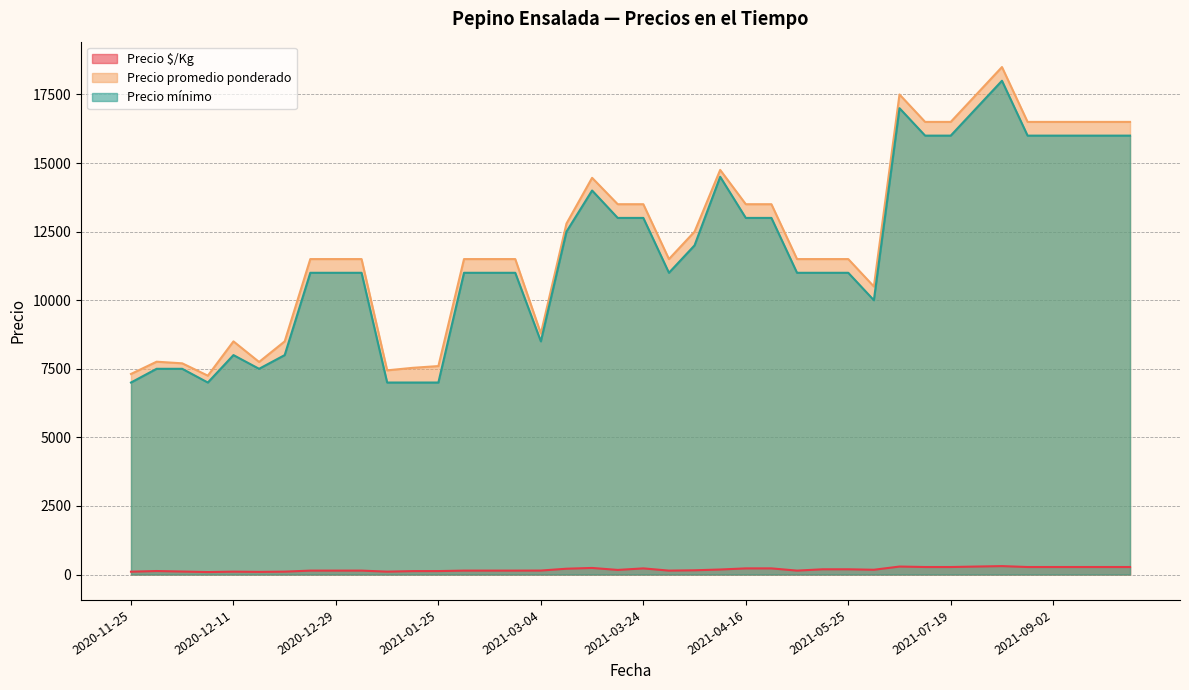

What is the difference between the Precio $/Kg values at 2021-01-25 and 2021-09-02?

148